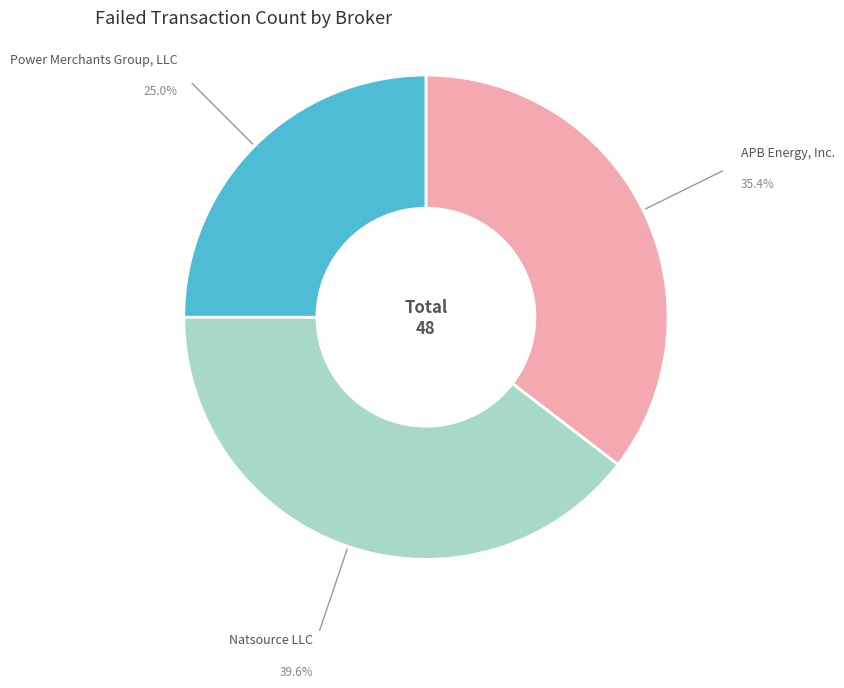

Is there a majority slice in this chart?

No